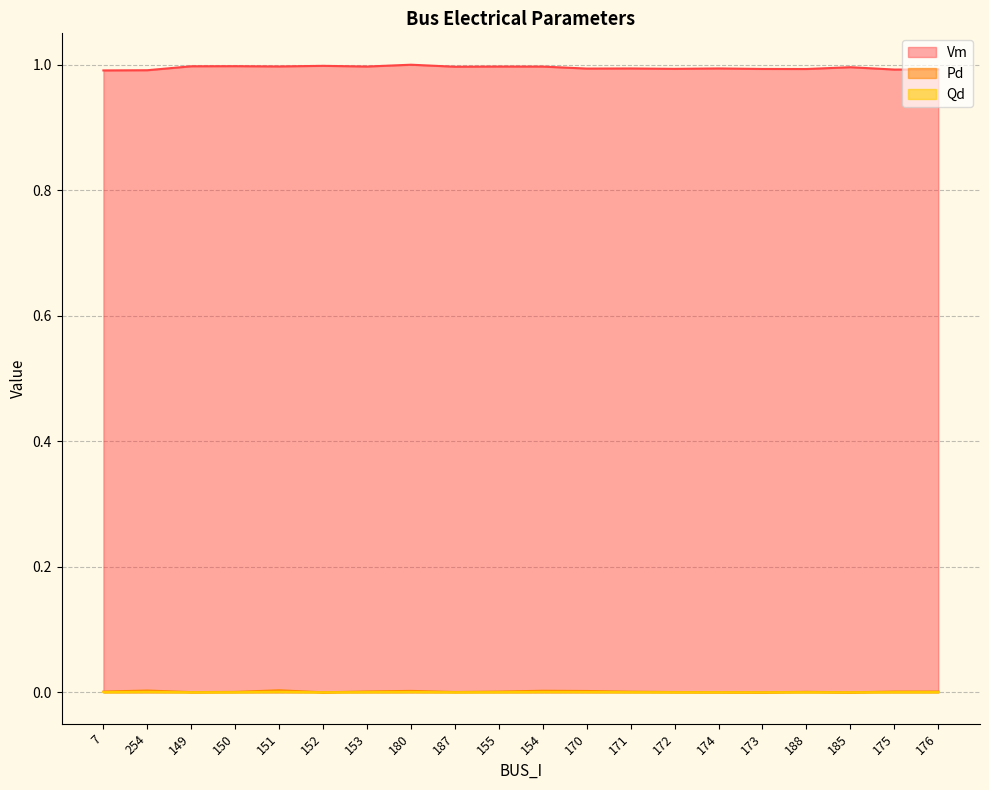

Which category has the highest value across all series?

180